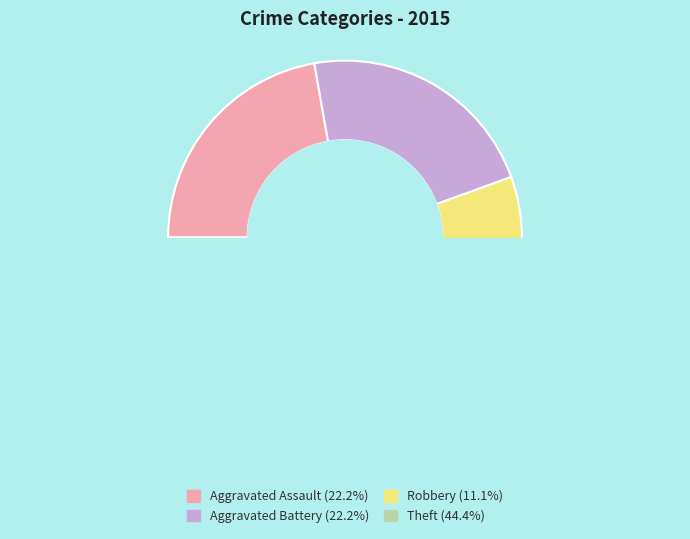

Is the sum of Robbery and Theft greater than half?

Yes